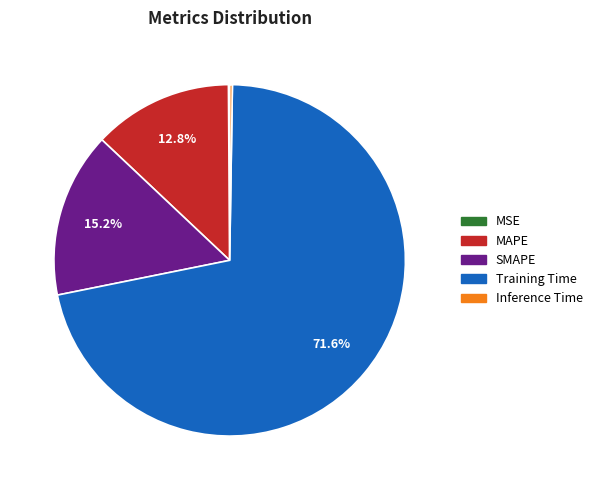

Which slice represents more than half of the pie?

Training Time